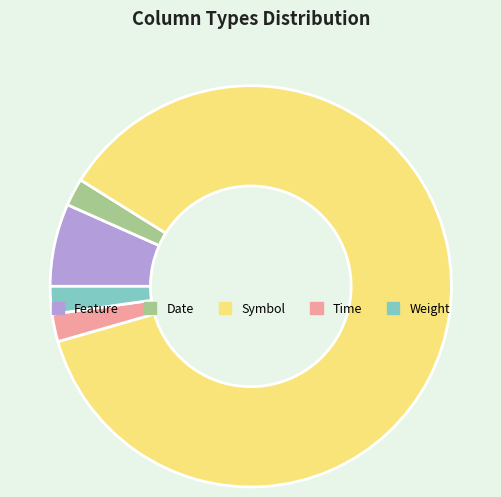

Which slice is the largest?

Symbol